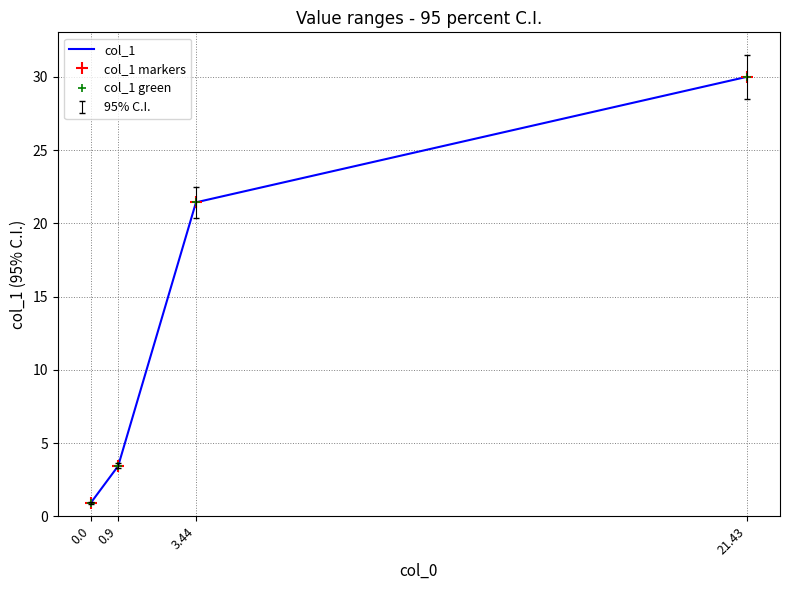

True or false: col_1 markers and col_1 cross at least once.

False